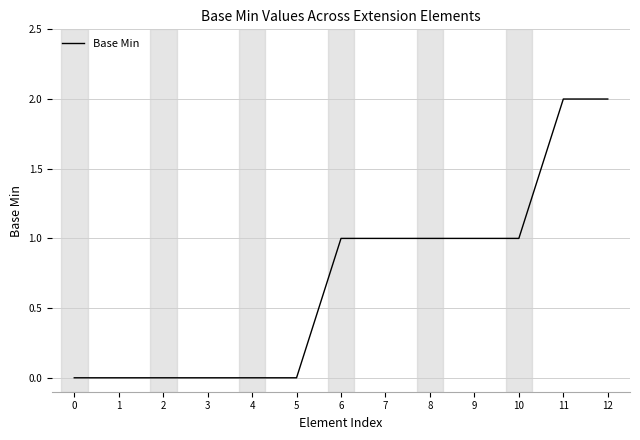

The chart shows a value of 1 at 7. True or false?

True